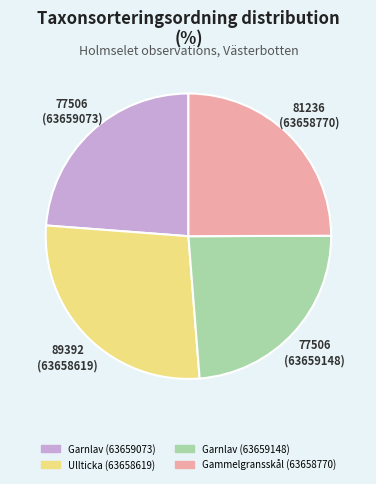

How many segments does this pie chart have?

4